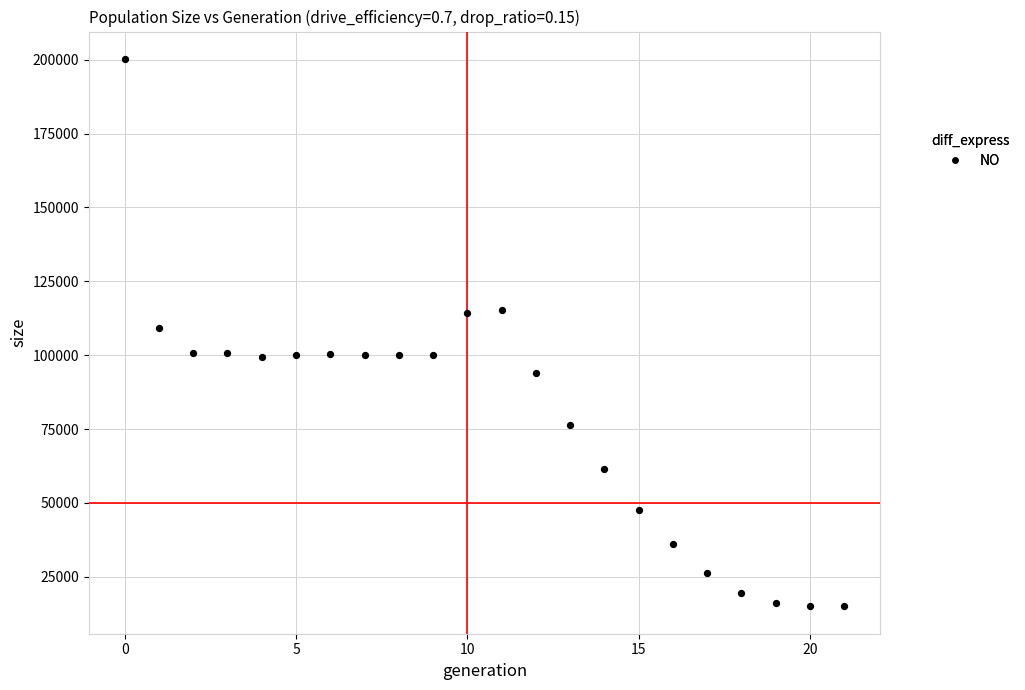

Count the number of points in this scatter plot.

22